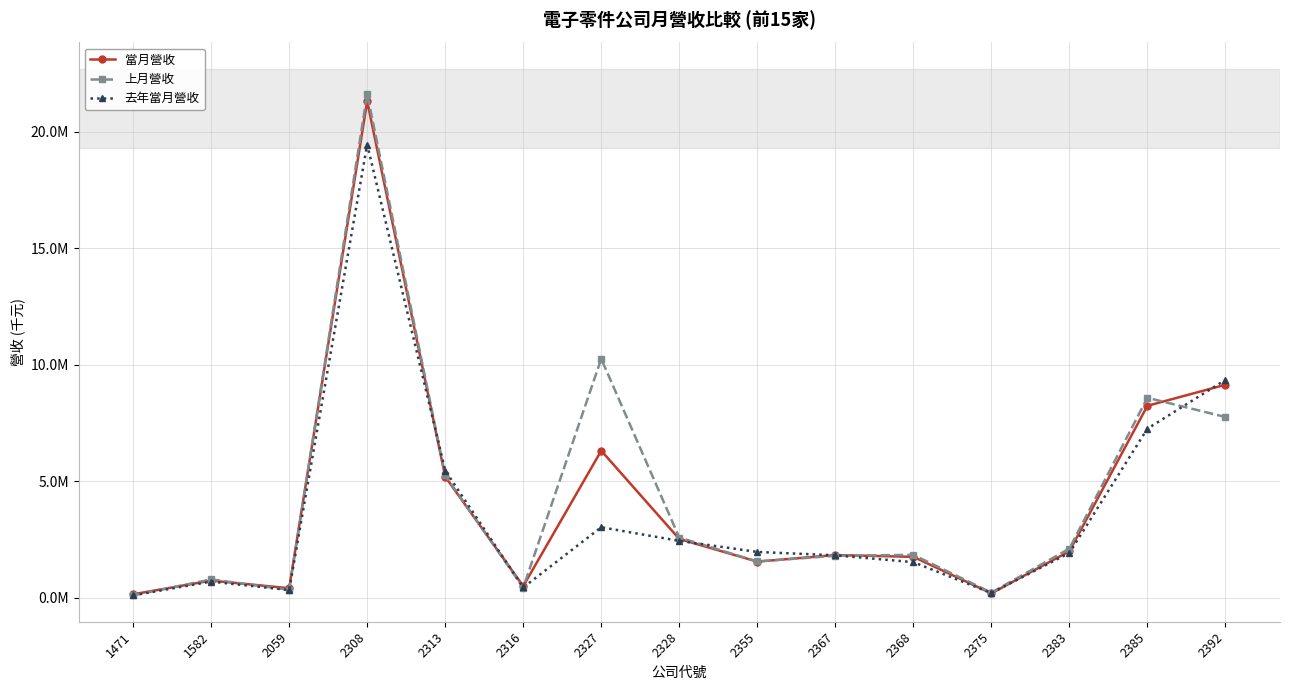

List the series in order of their peak value, lowest first.

去年當月營收, 當月營收, 上月營收